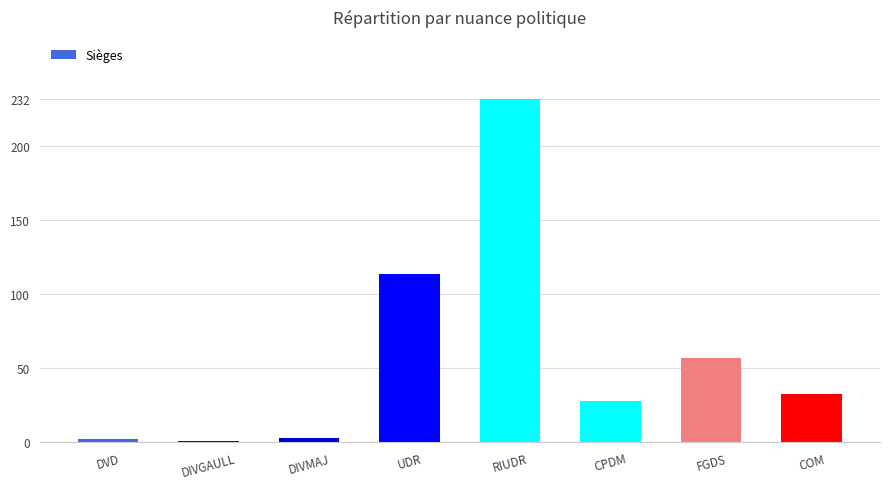

What is the label of the 1st bar from the right?

COM